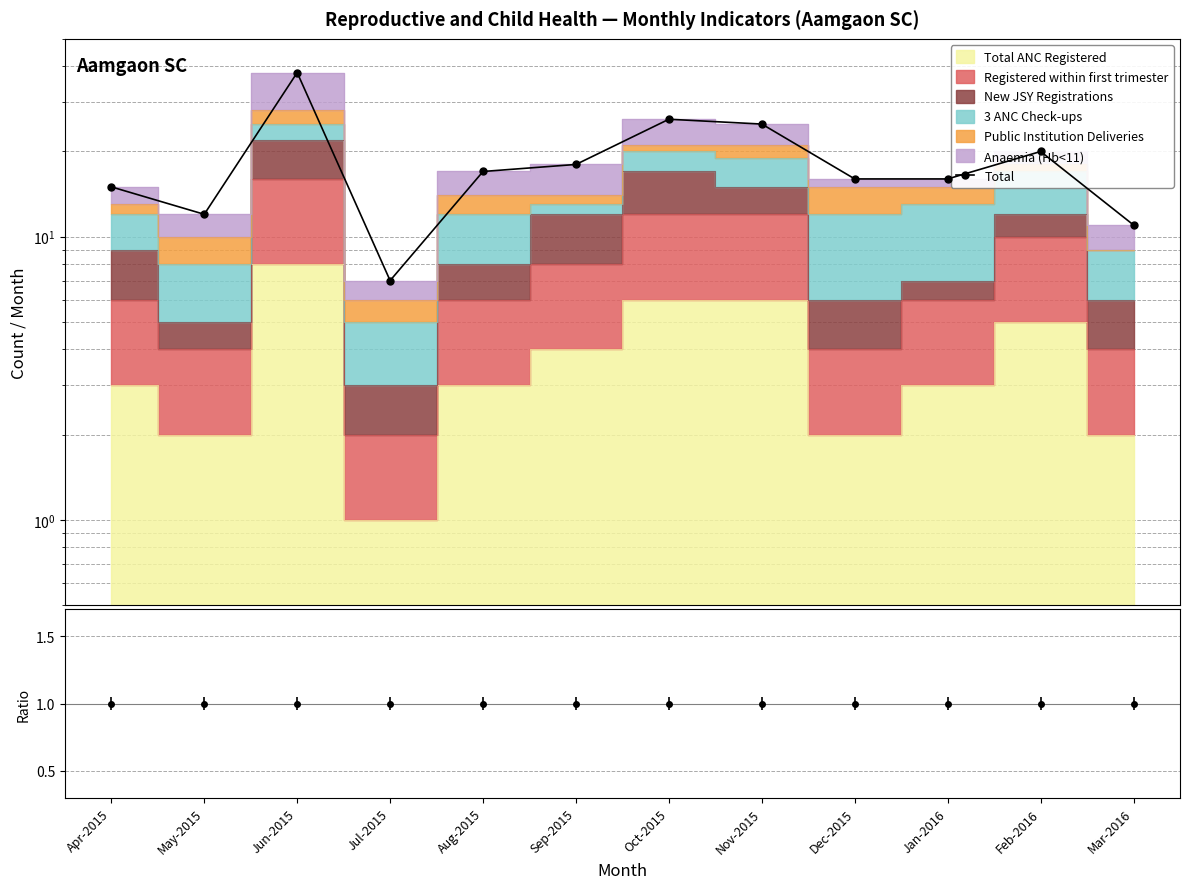

Rank the categories by value from lowest to highest.

Jul-2015, Mar-2016, May-2015, Apr-2015, Dec-2015, Jan-2016, Aug-2015, Sep-2015, Feb-2016, Nov-2015, Oct-2015, Jun-2015